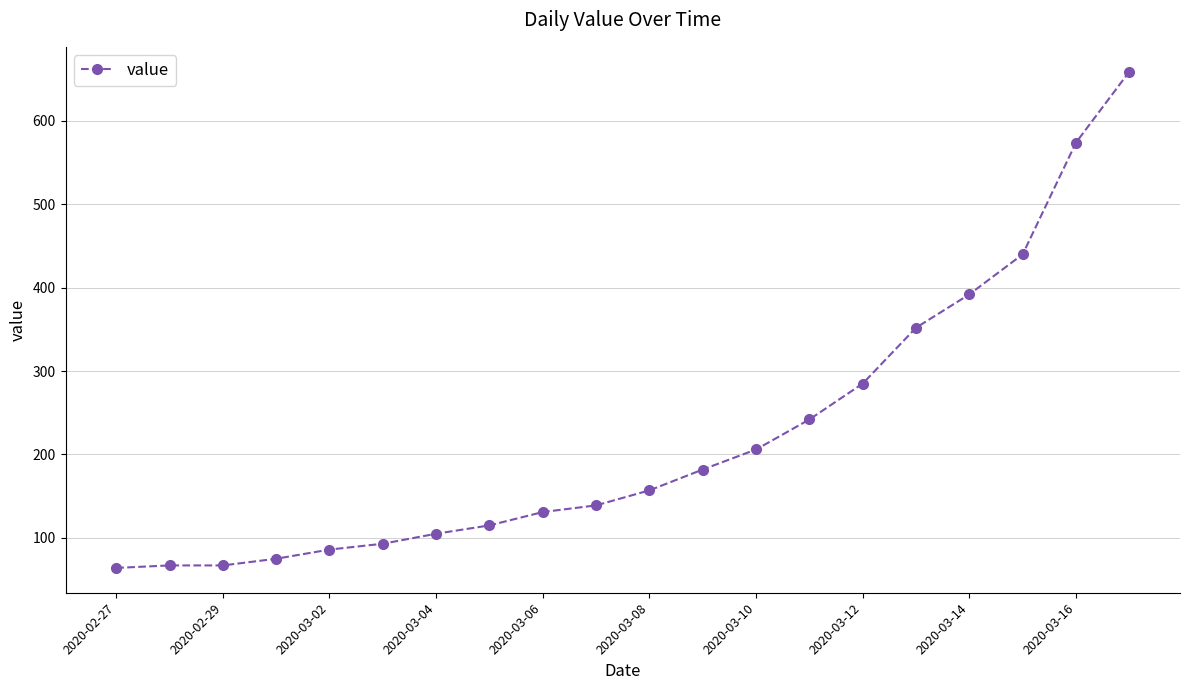

How many lines are shown in the chart?

1